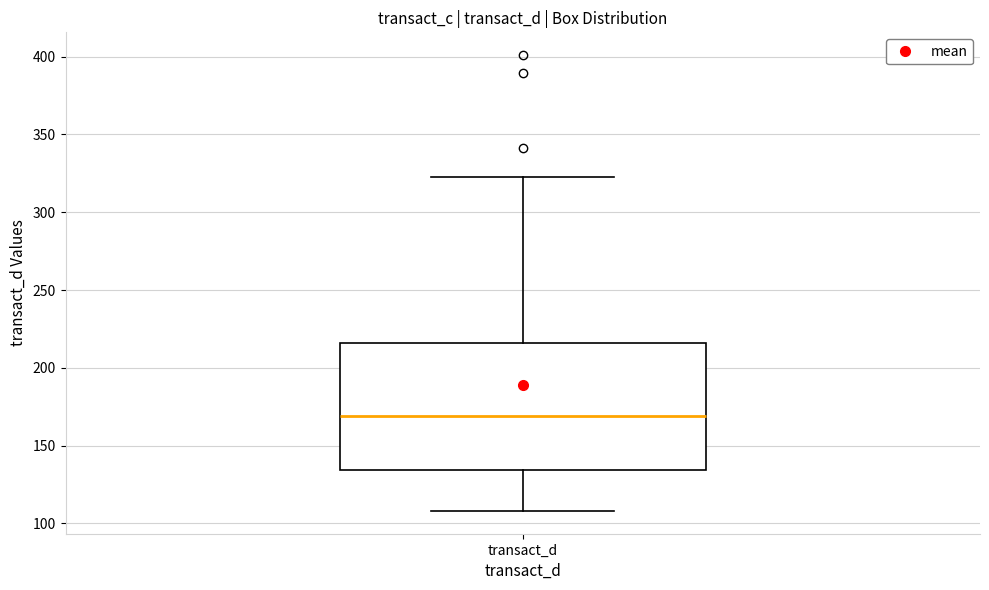

Where is the upper edge of the box for transact_d on the y-axis? The values are not printed on the chart, so give them approximately, as read against the axis.

215